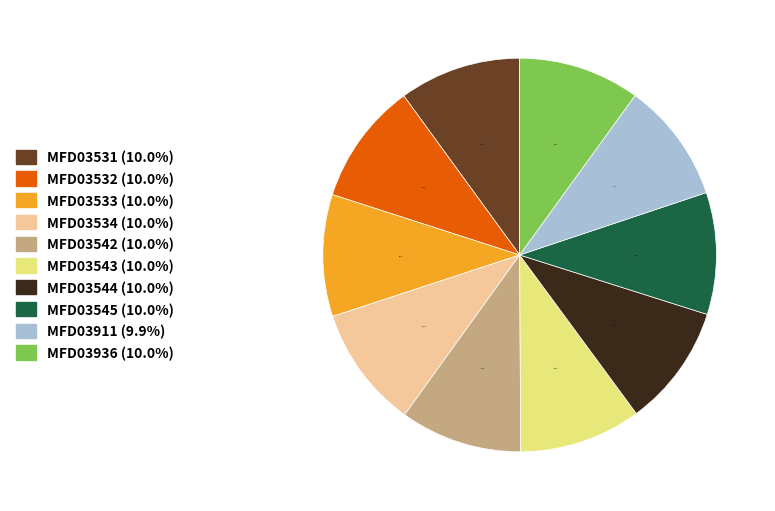

Is there a majority slice in this chart?

No